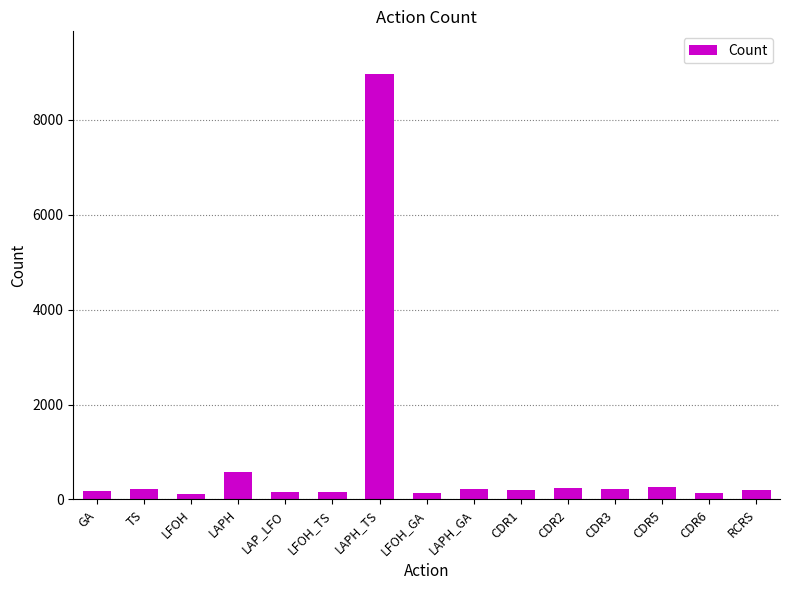

True or false: the data shows 226 at TS.

True